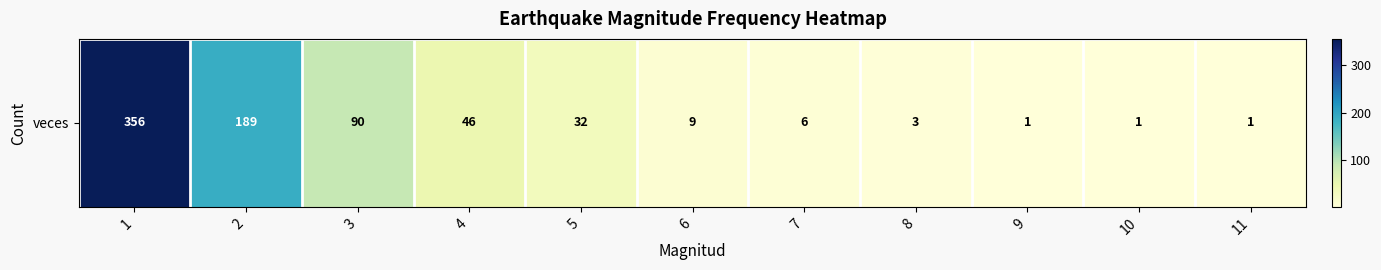

Reading left to right, transcribe all the data shown in this chart.

1=356	2=189	3=90	4=46	5=32	6=9	7=6	8=3	9=1	10=1	11=1